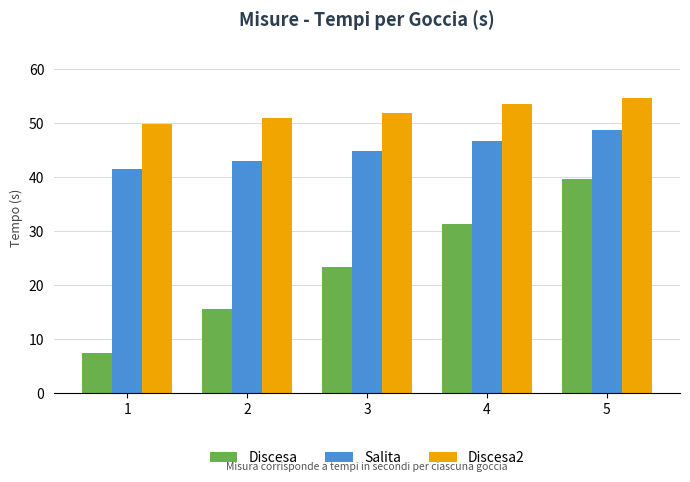

How many groups of bars are there?

5